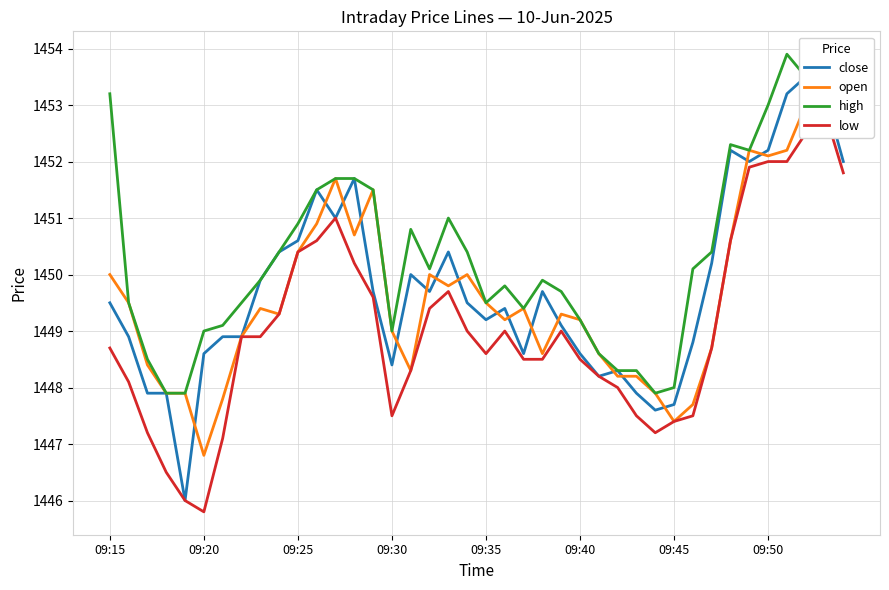

Is this an area chart (filled region under the line)?

No